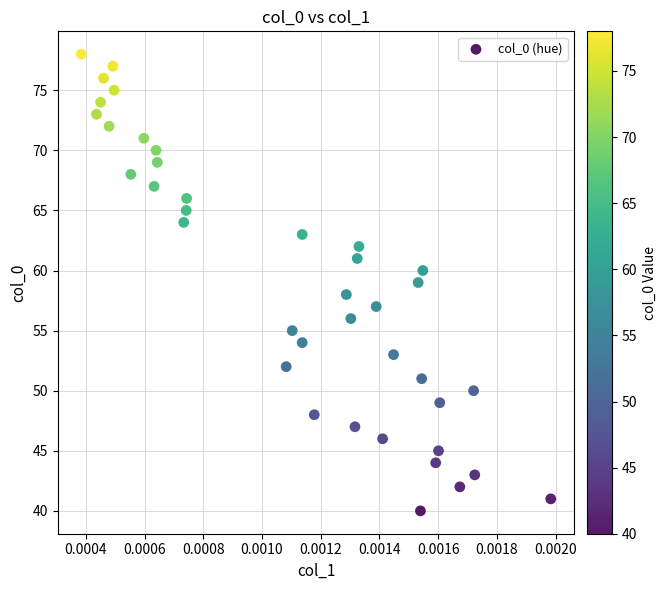

What is the range of Y values (max minus min)?

38